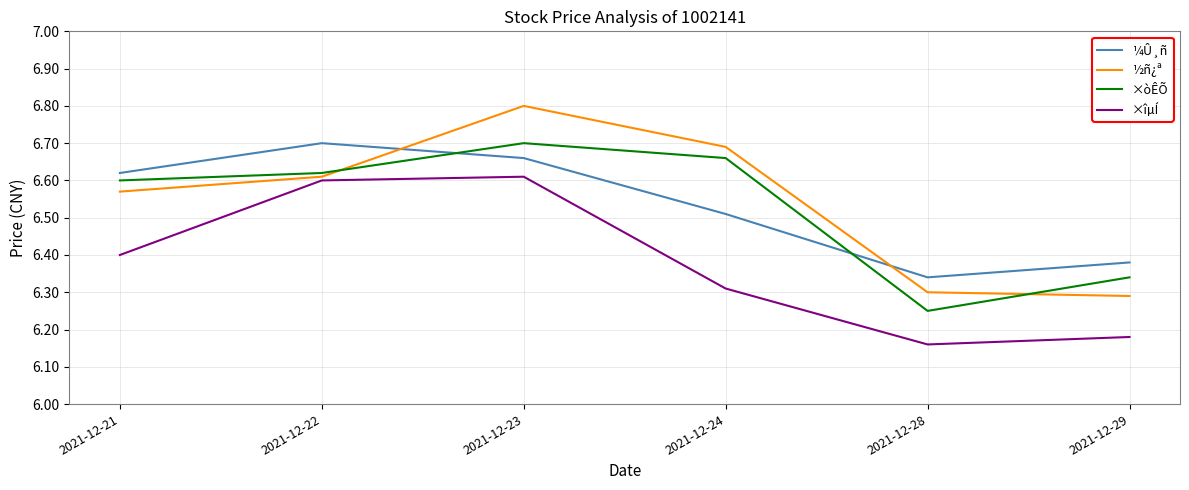

Which label corresponds to the smallest value in the chart?

2021-12-28